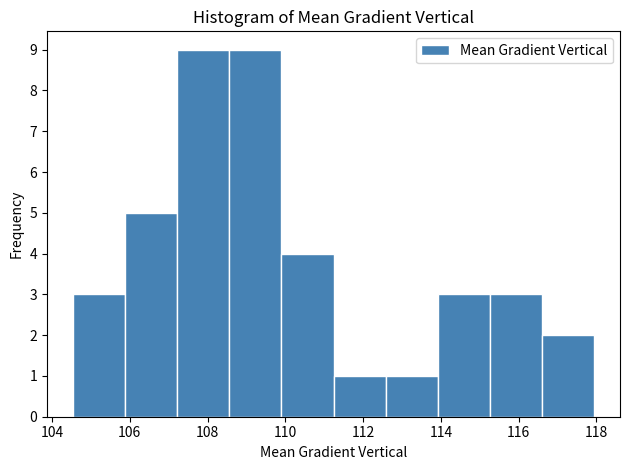

Reading left to right, list every bar in this chart as the range it spans on the x-axis followed by its height. Neither the bar edges nor the heights are printed on the chart, so give them approximately, as read against the axes.

104.6 to 105.8: 3
105.8 to 107.2: 5
107.2 to 108.6: 9
108.6 to 110.0: 9
110.0 to 111.2: 4
111.2 to 112.6: 1
112.6 to 114.0: 1
114.0 to 115.2: 3
115.2 to 116.6: 3
116.6 to 118.0: 2